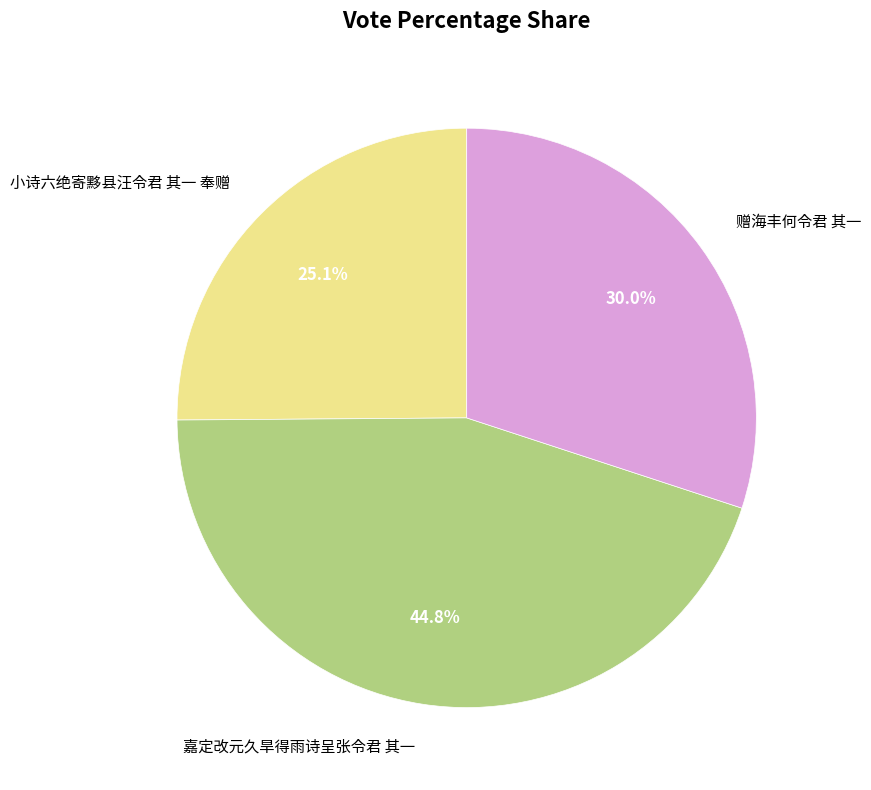

What percentage is the 小诗六绝寄黟县汪令君 其一 奉赠 slice, to the nearest percent?

25%